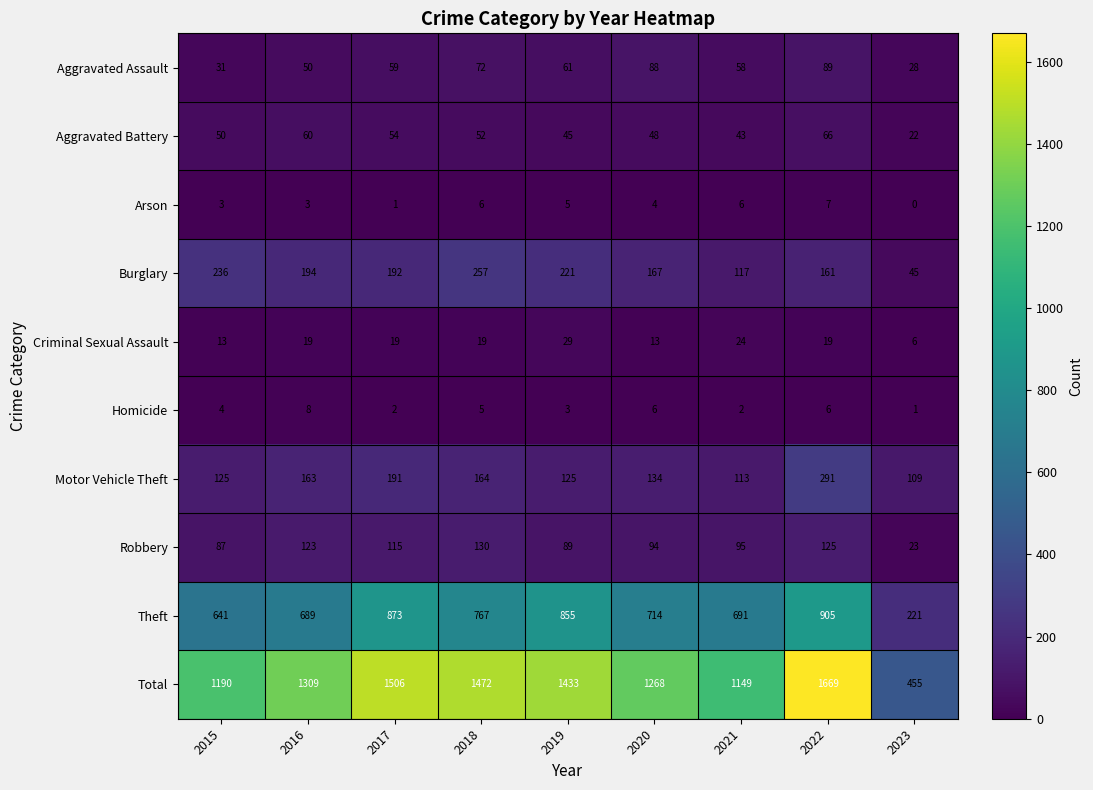

True or false: Arson has a value of 2 at 2017.

False